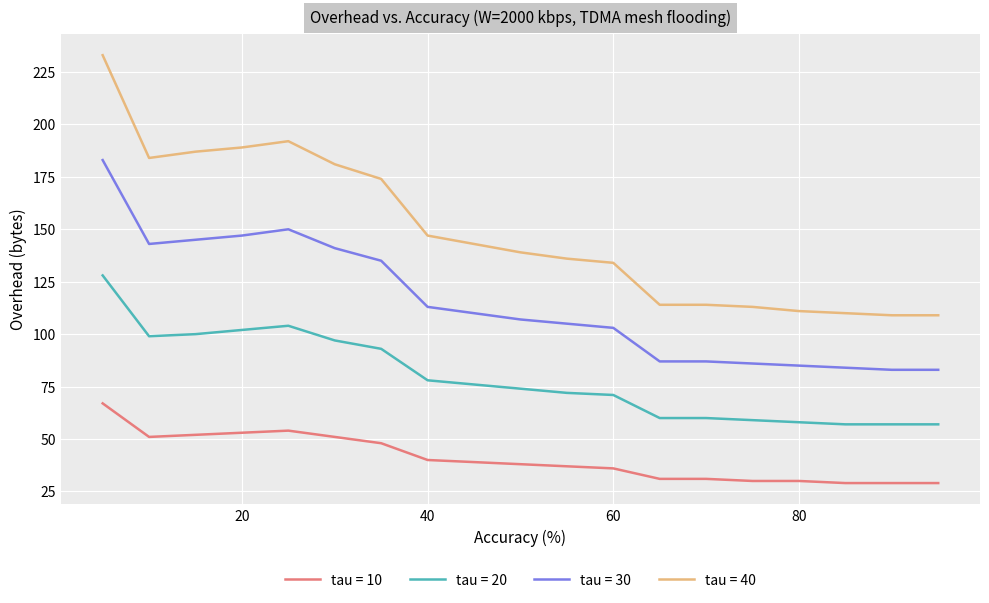

True or false: tau = 40 and tau = 10 intersect in this chart.

False